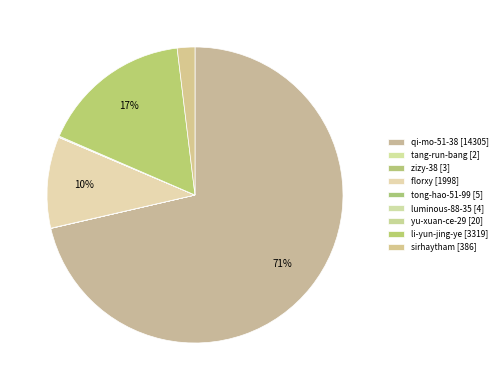

Count the number of slices in the pie.

9